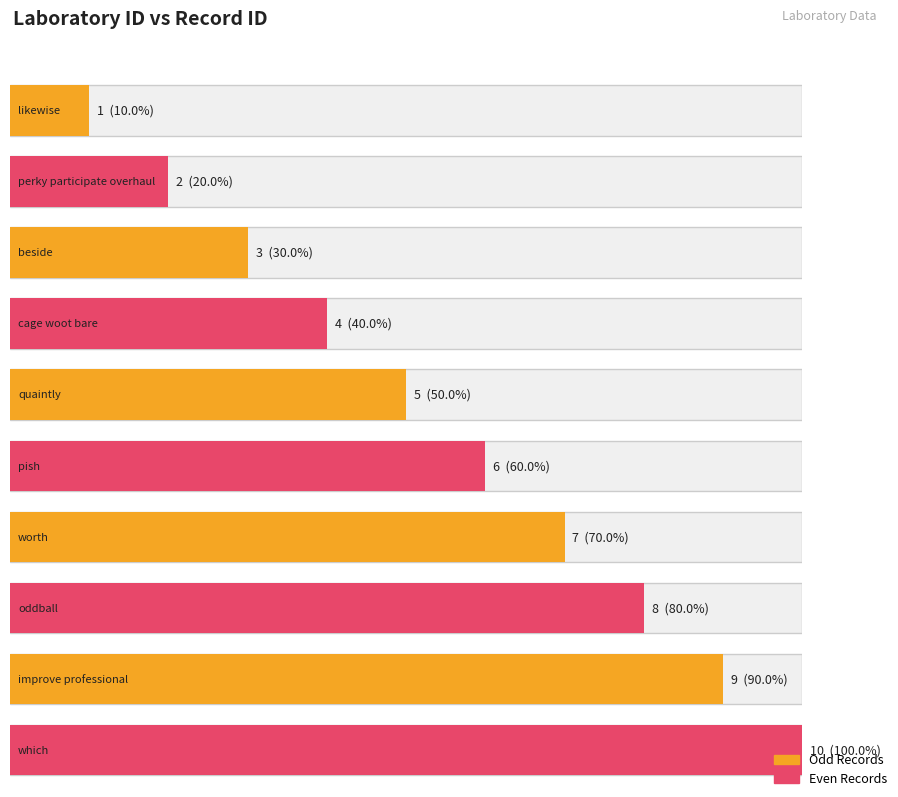

What is the maximum value shown in the chart?

10